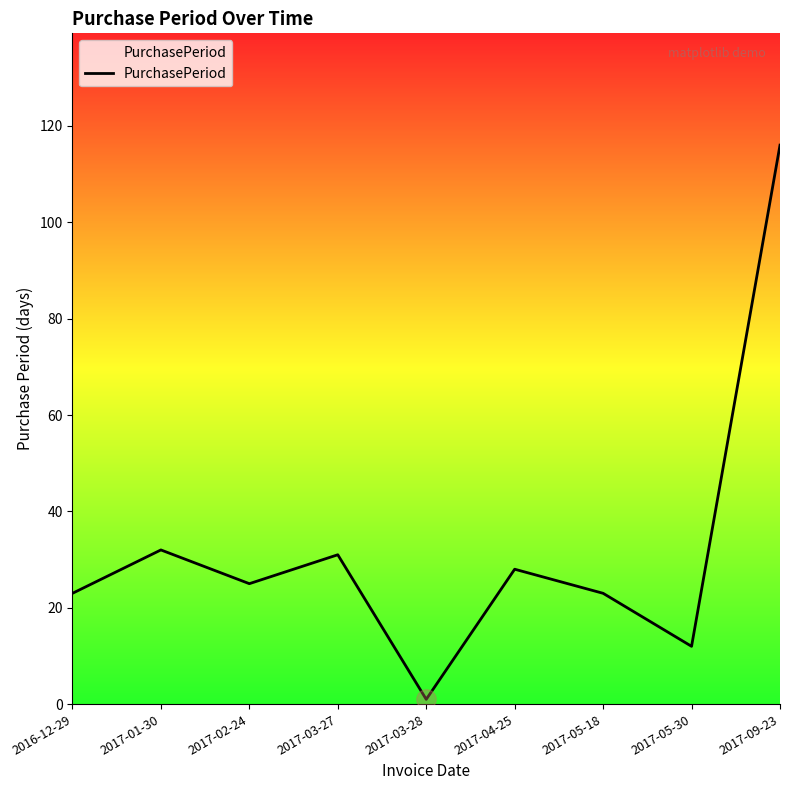

What position from the left is 2017-09-23?

9